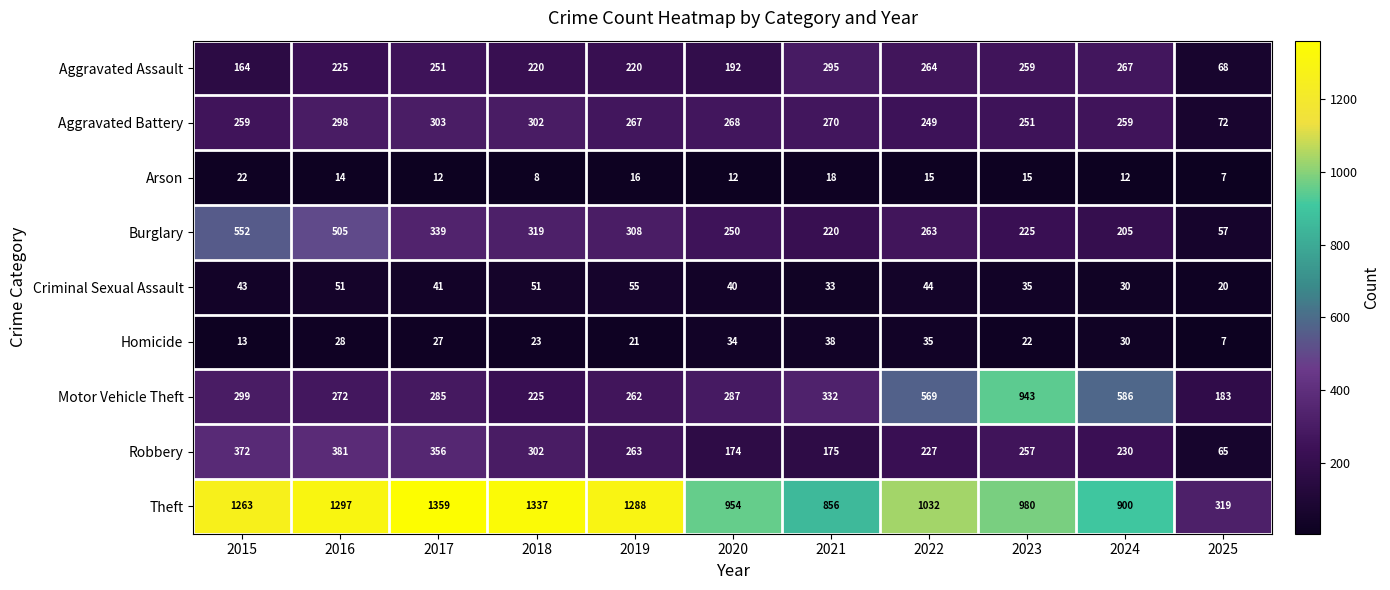

The Aggravated Battery series shows 358 at 2023. True or false?

False